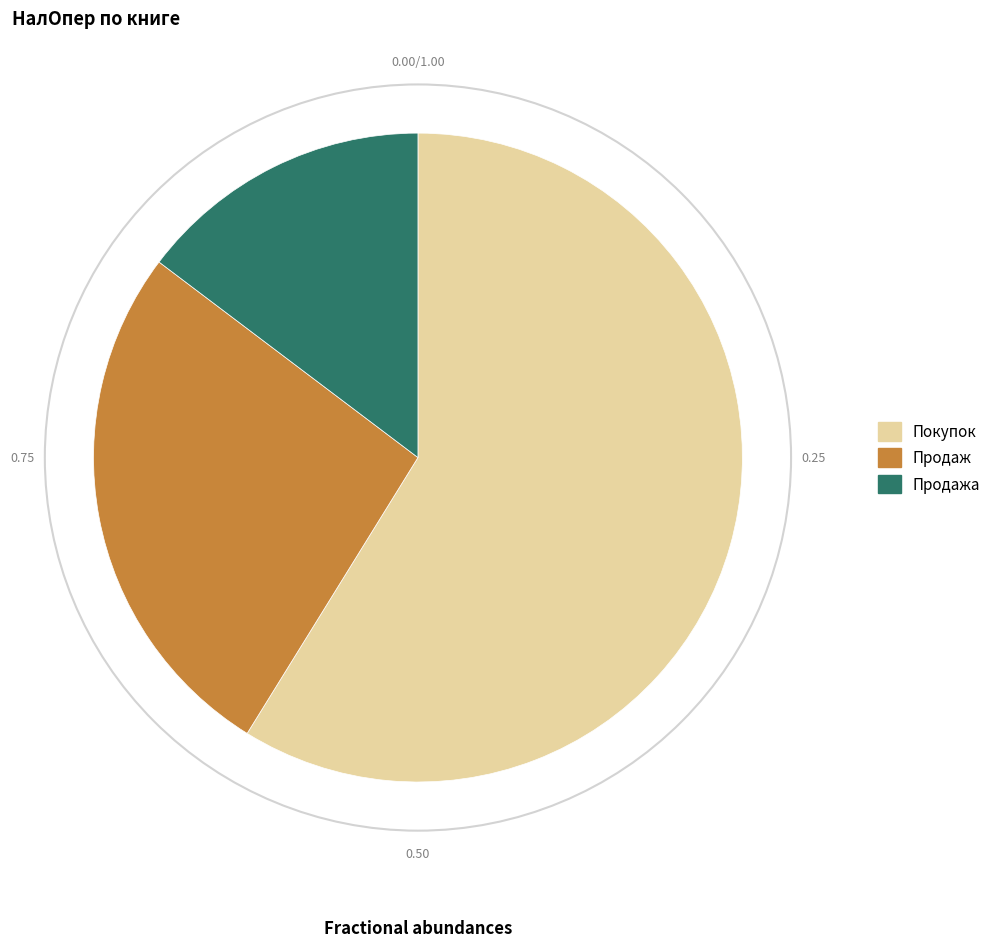

Rank the categories by value from highest to lowest.

Покупок, Продаж, Продажа